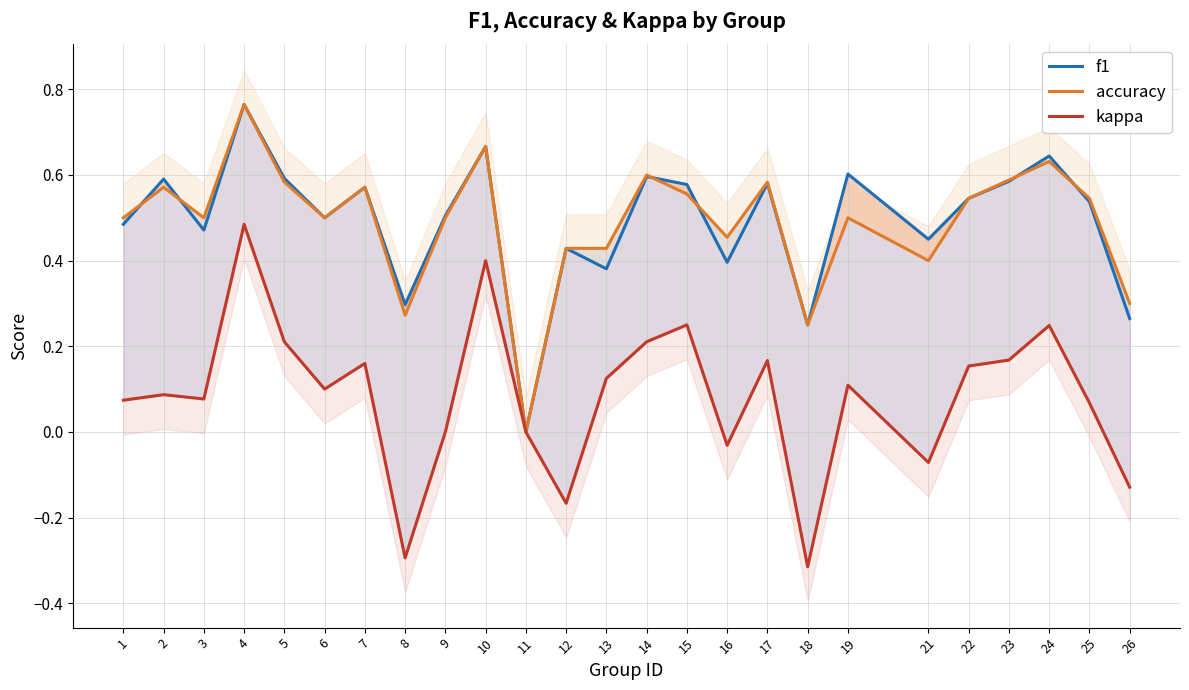

True or false: accuracy and kappa intersect in this chart.

False